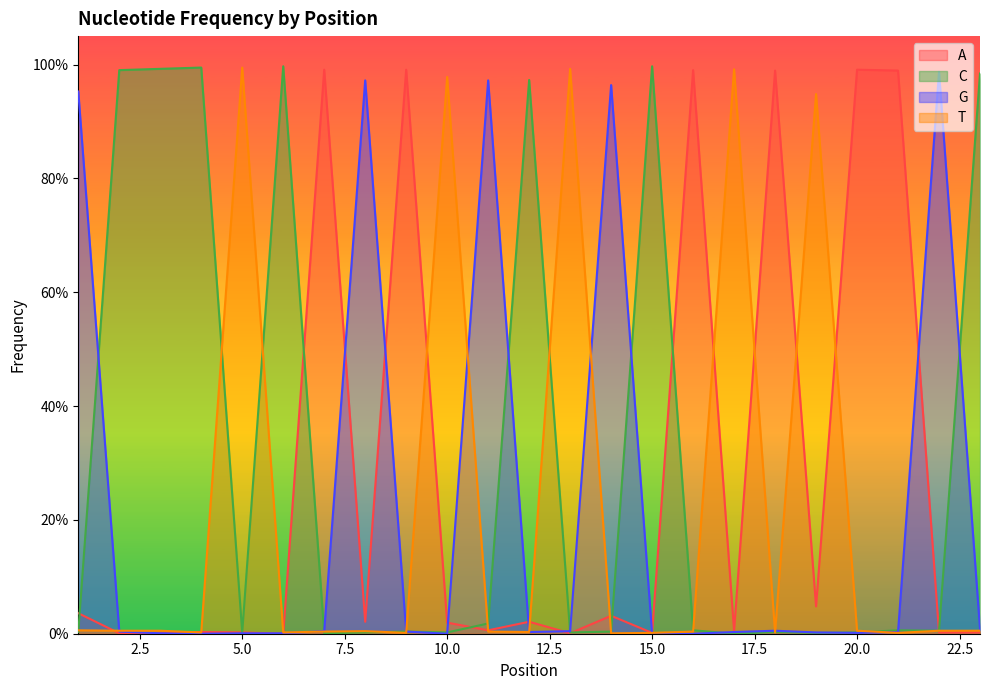

Does the chart have visible grid lines?

No